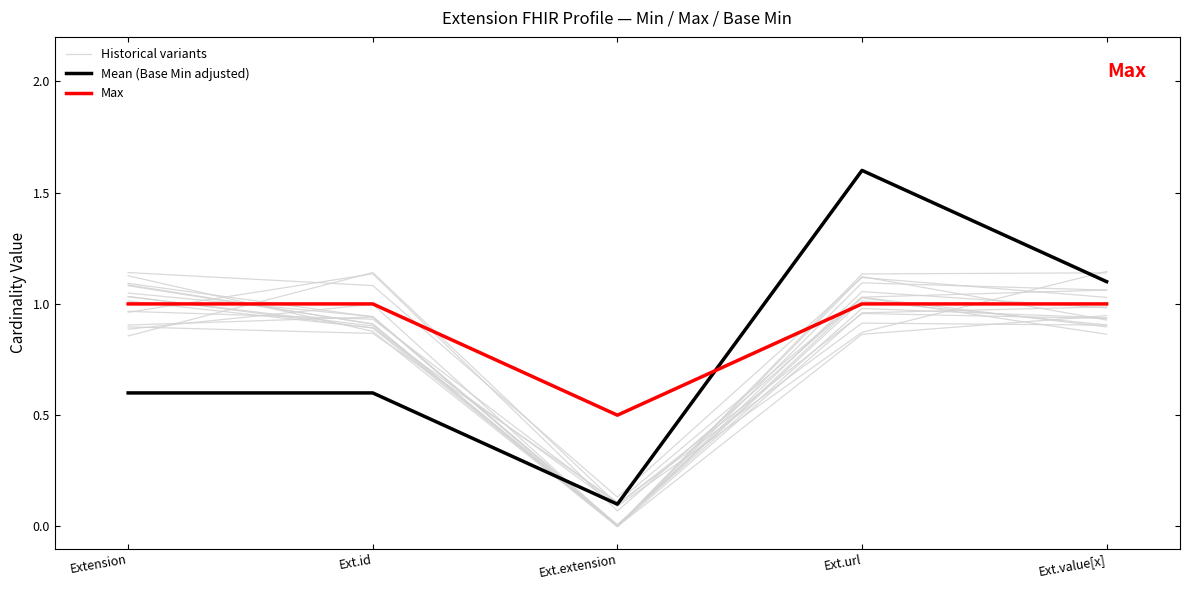

What is the sum of all Mean (Base Min adjusted) values?

4.0